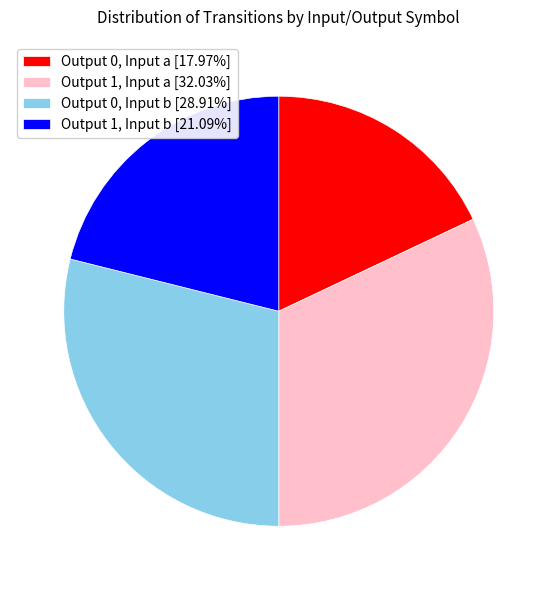

What is the ratio of the value at Output 1, Input b [21.09%] to the value at Output 1, Input a [32.03%]?

0.7